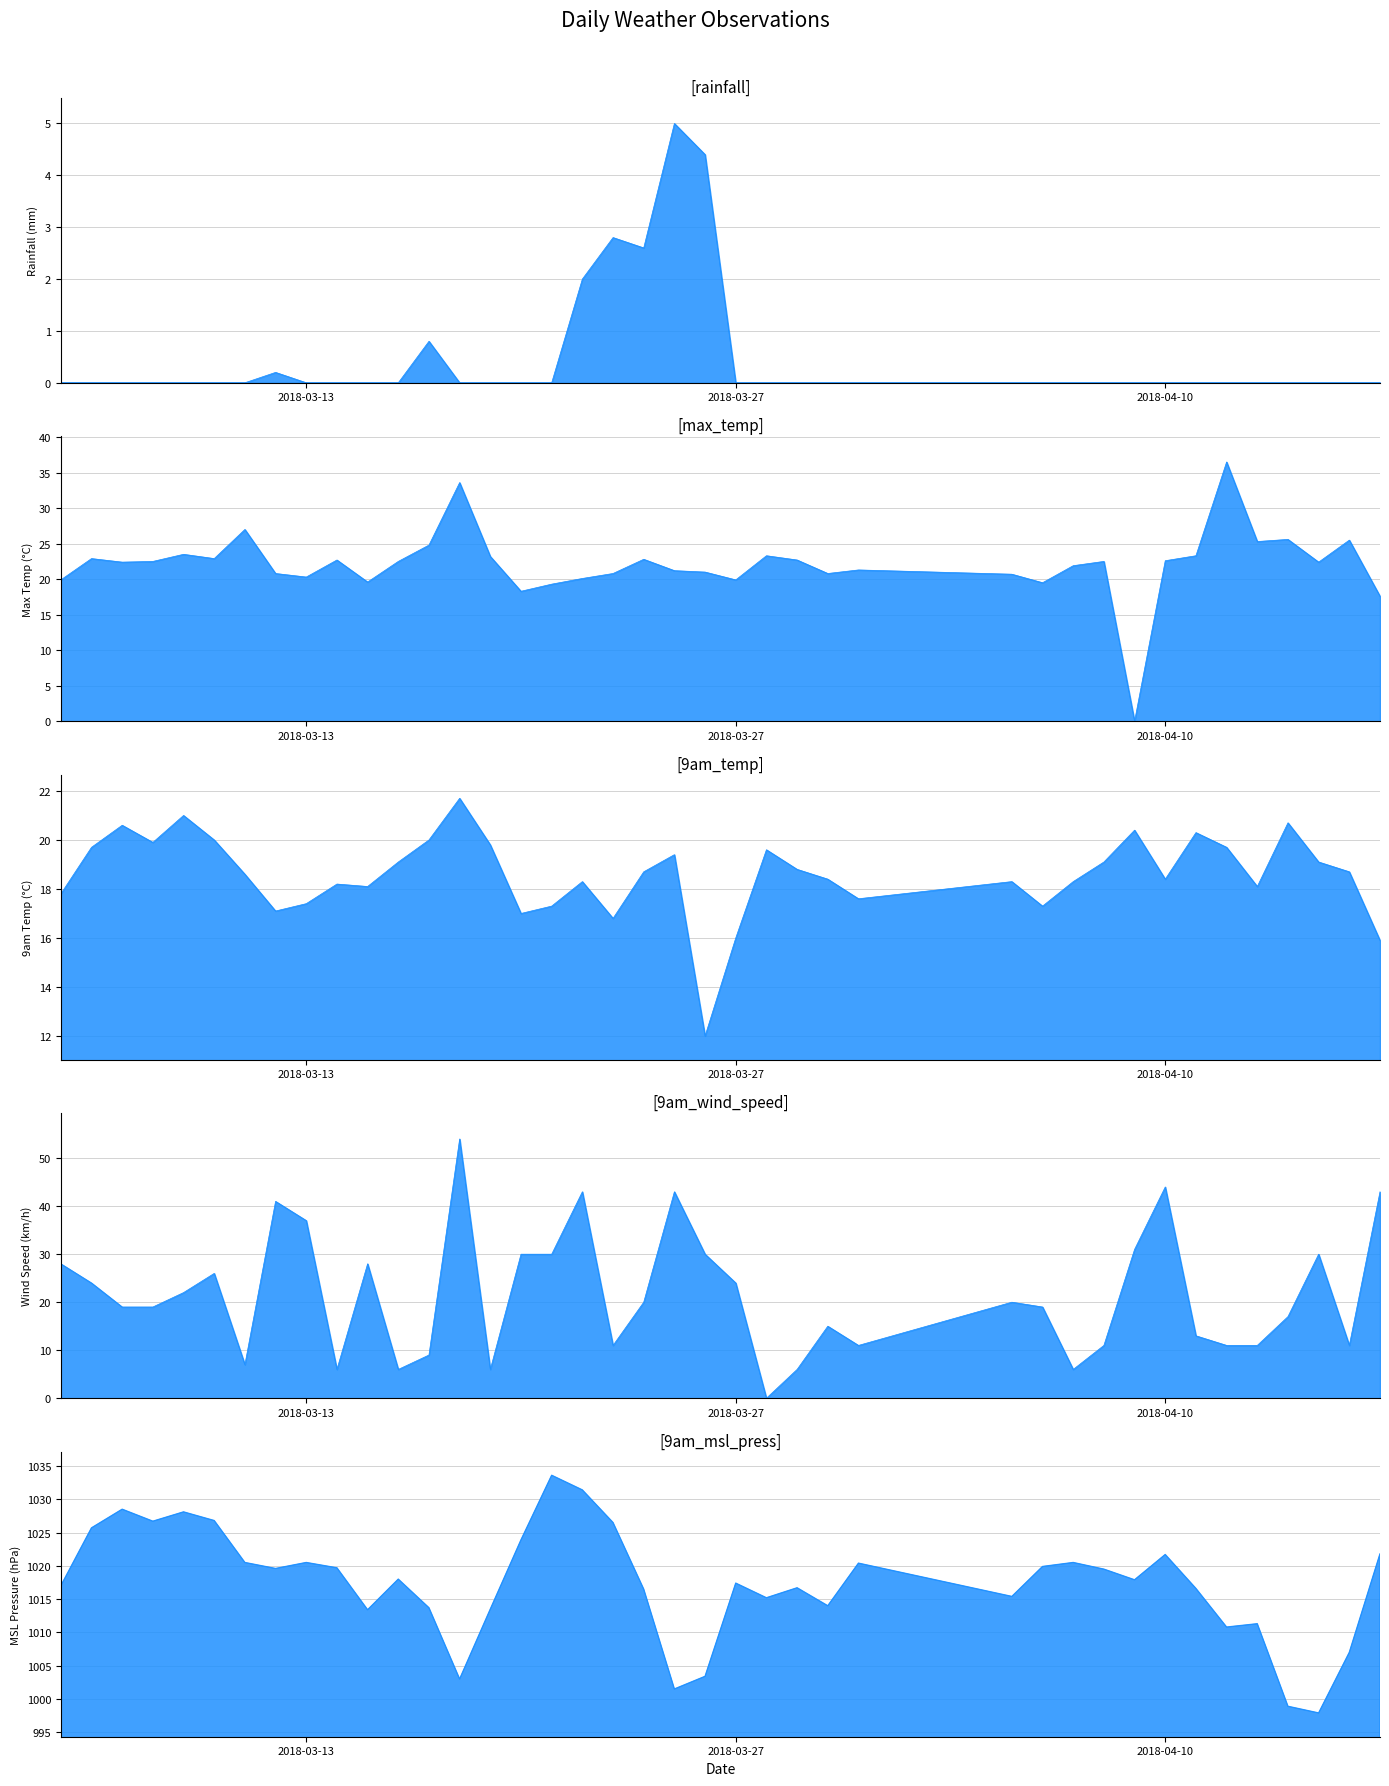

Rank the categories by max_temp value from highest to lowest.

2018-04-12, 2018-03-18, 2018-03-11, 2018-04-14, 2018-04-16, 2018-04-13, 2018-03-17, 2018-03-09, 2018-03-28, 2018-04-11, 2018-03-19, 2018-03-06, 2018-03-10, 2018-03-24, 2018-03-14, 2018-03-29, 2018-04-10, 2018-03-08, 2018-03-16, 2018-04-08, 2018-03-07, 2018-04-15, 2018-04-07, 2018-03-31, 2018-03-25, 2018-03-26, 2018-03-12, 2018-03-23, 2018-03-30, 2018-04-05, 2018-03-13, 2018-03-22, 2018-03-05, 2018-03-27, 2018-03-15, 2018-04-06, 2018-03-21, 2018-03-20, 2018-04-17, 2018-04-09